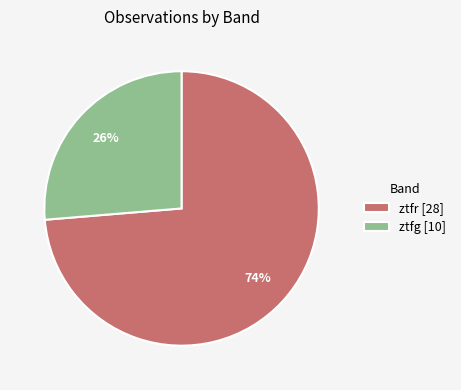

How many slices are in this pie chart?

2